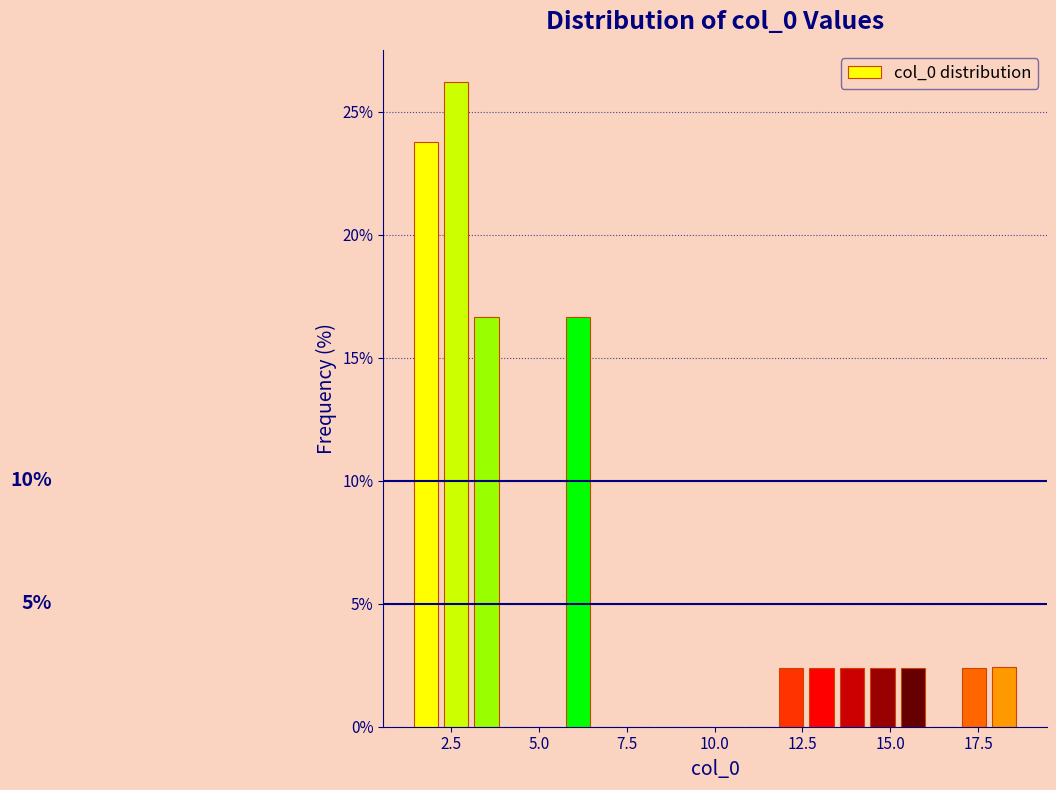

Read against the x-axis, roughly where is the centre of the tallest bar?

2.5